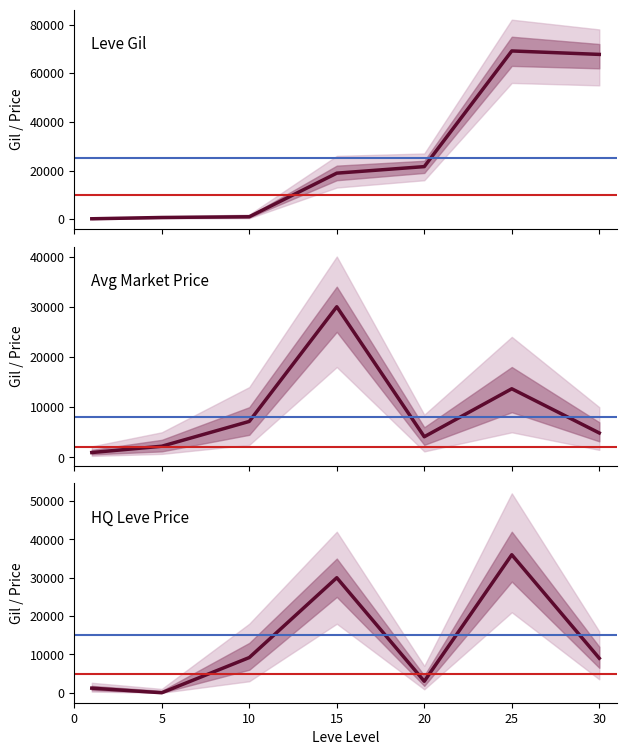

Between which two adjacent categories do Avg Market Price and Leve Gil first intersect?

15 and 20